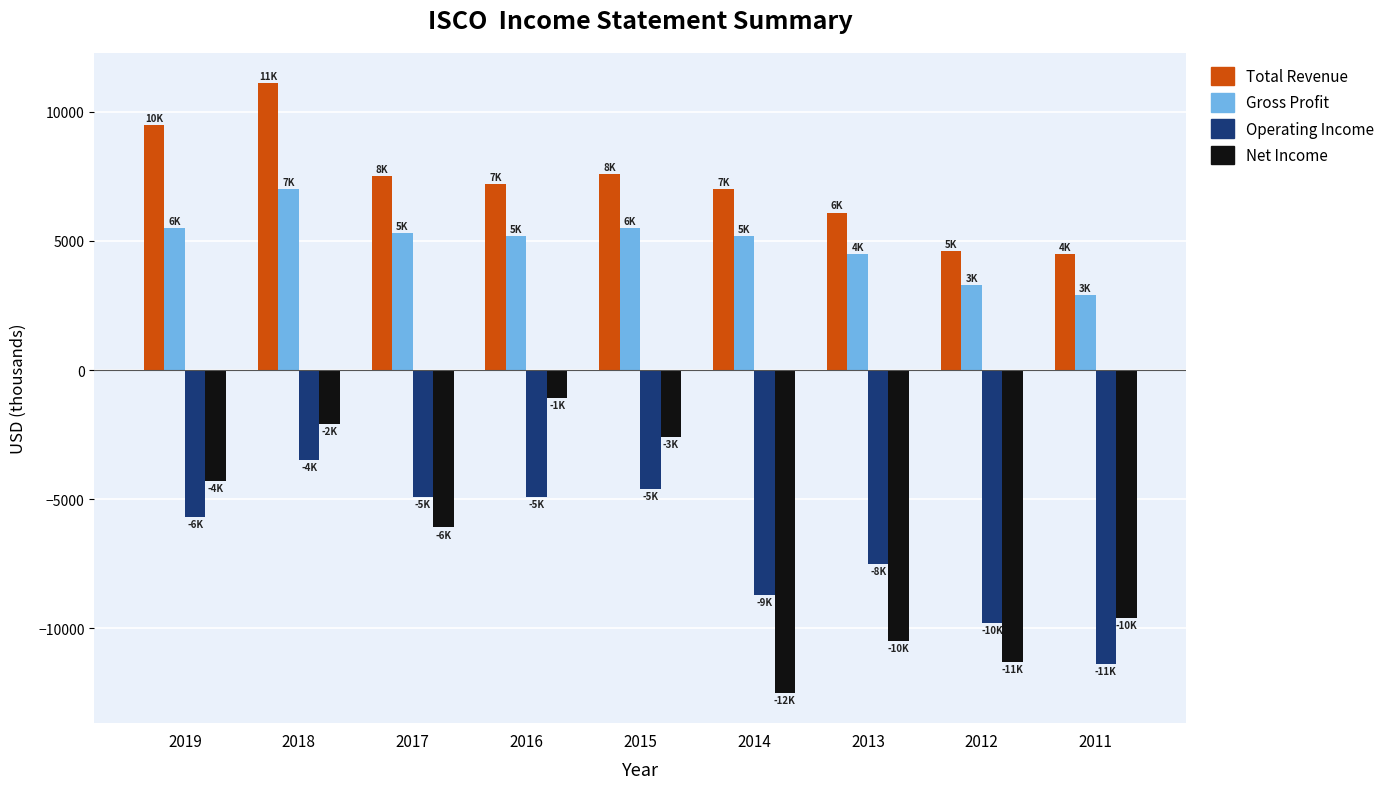

At which category is the sum across all series the highest?

2018